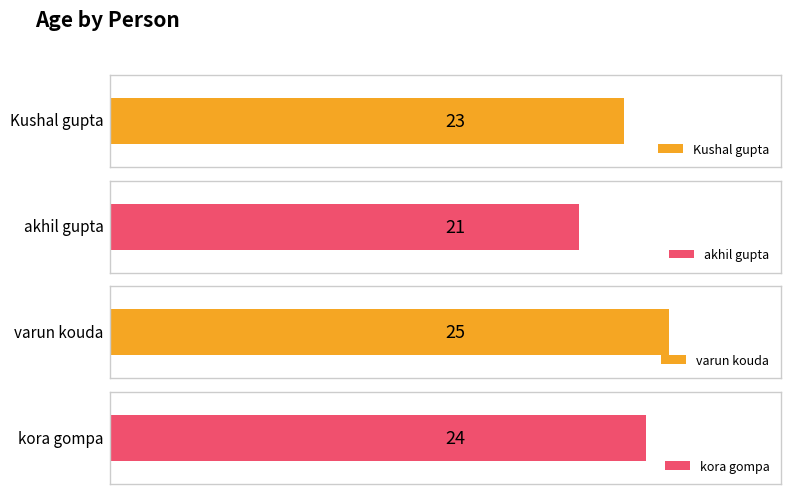

What is the sum of all values?

93